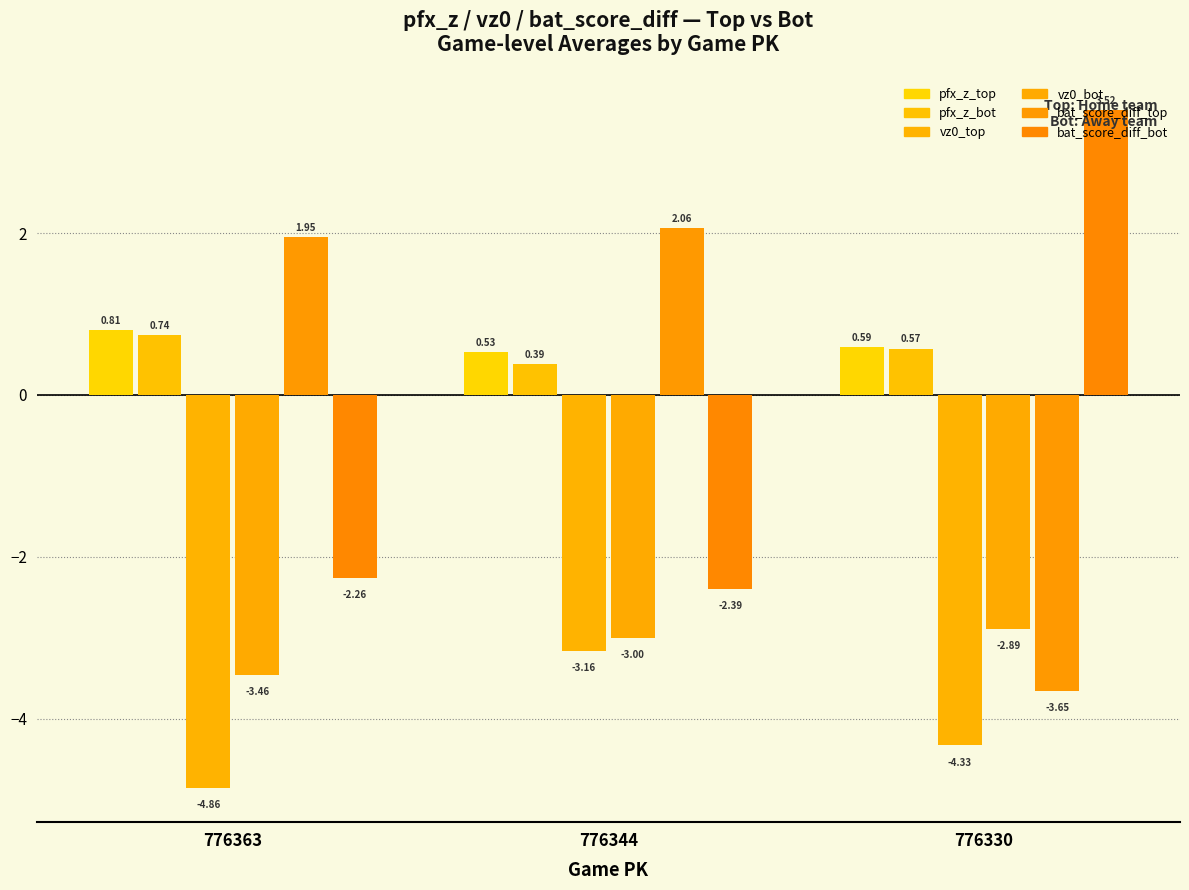

How many distinct data groups are displayed?

6